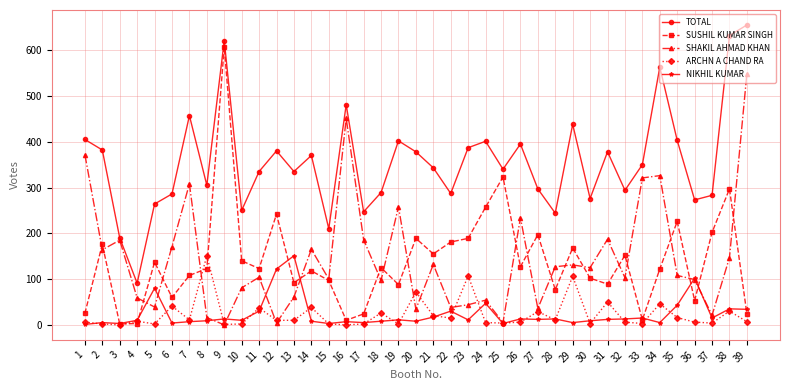

What is the maximum value shown in the chart?

655